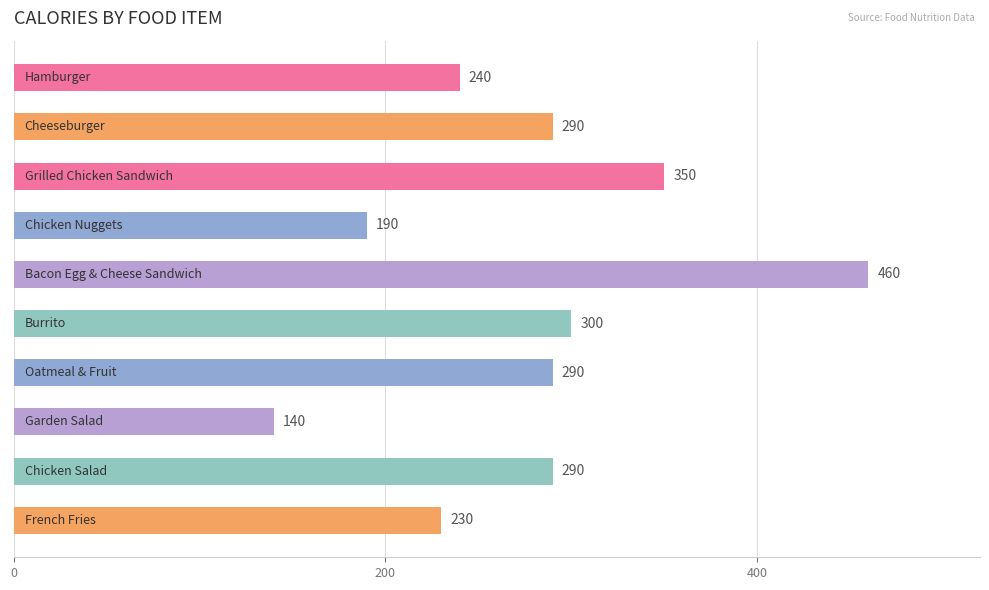

Reading bottom to top, extract all data points from this chart.

230	290	140	290	300	460	190	350	290	240